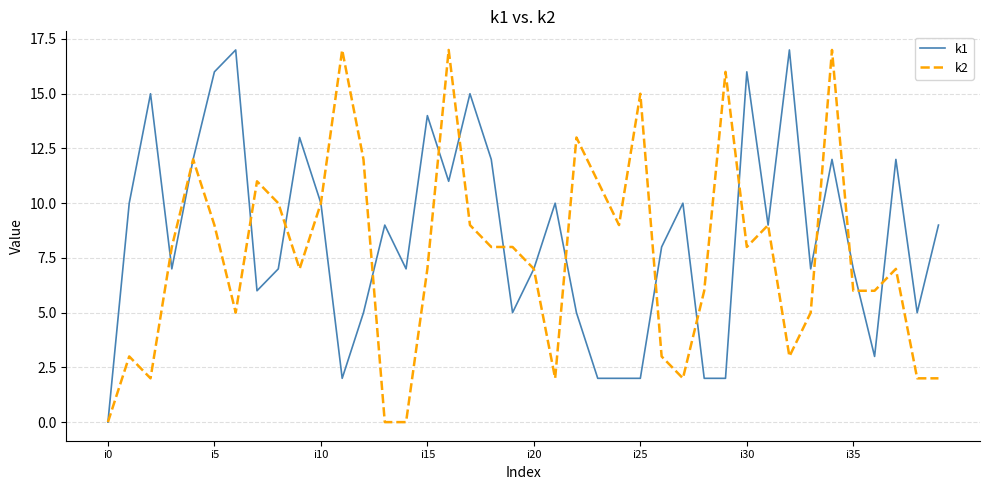

What is the greatest value displayed?

17